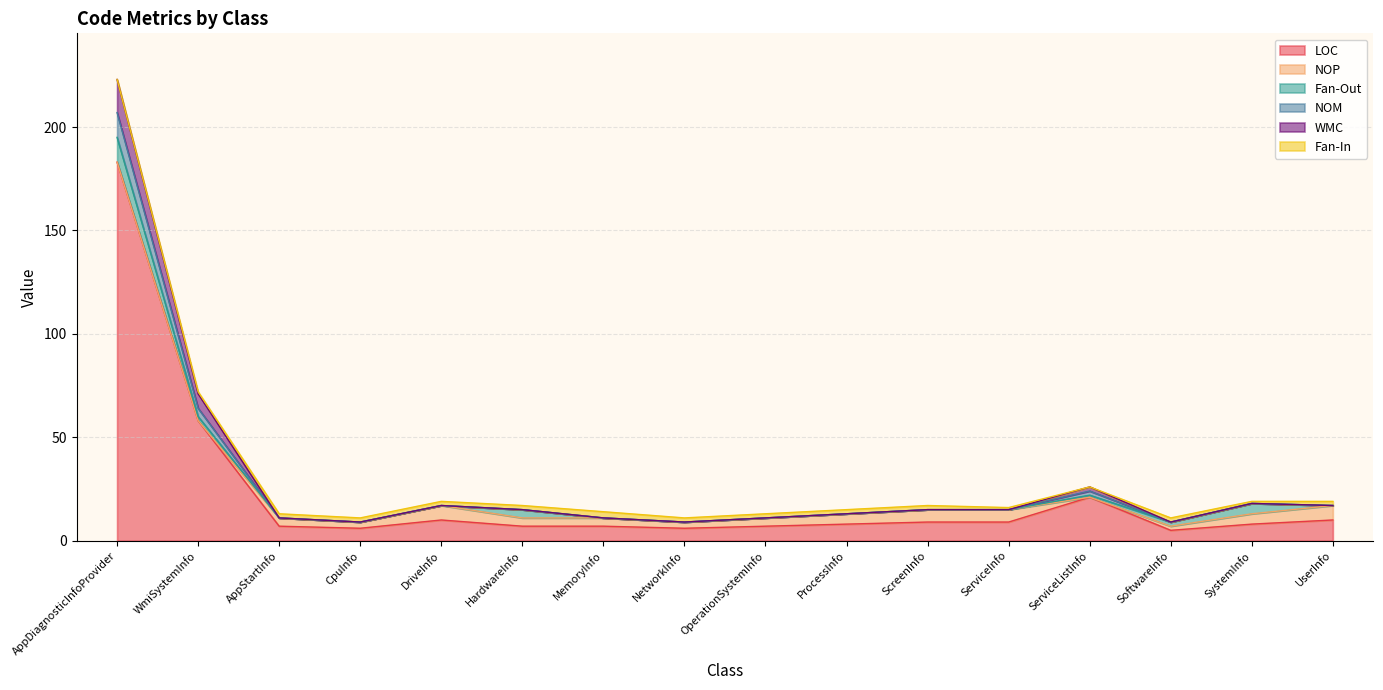

What is the maximum value for LOC?

183